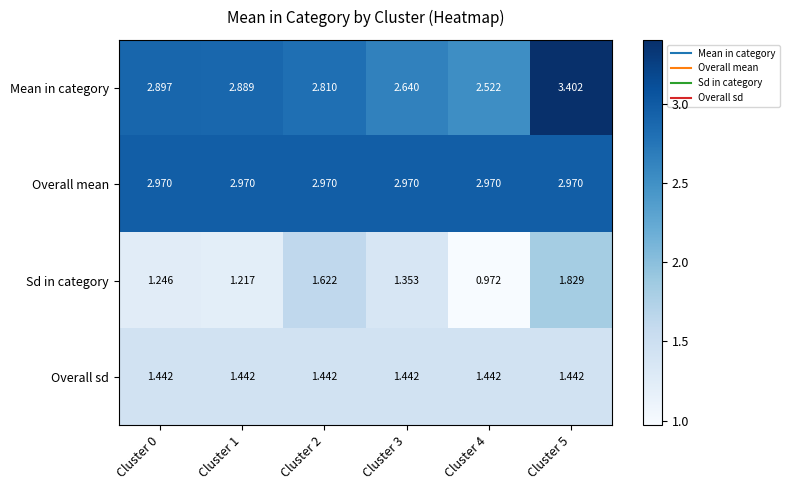

Which series has the widest spread of values?

Mean in category